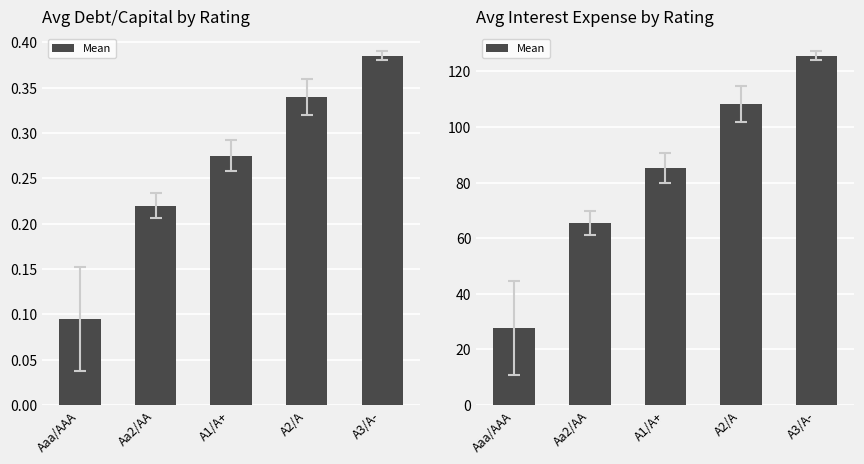

What is the label of the 5th bar from the right?

Aaa/AAA